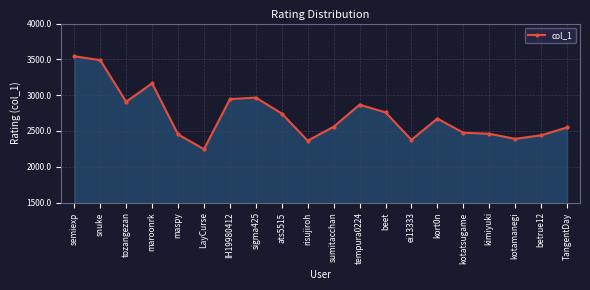

How many series are shown in this chart?

1